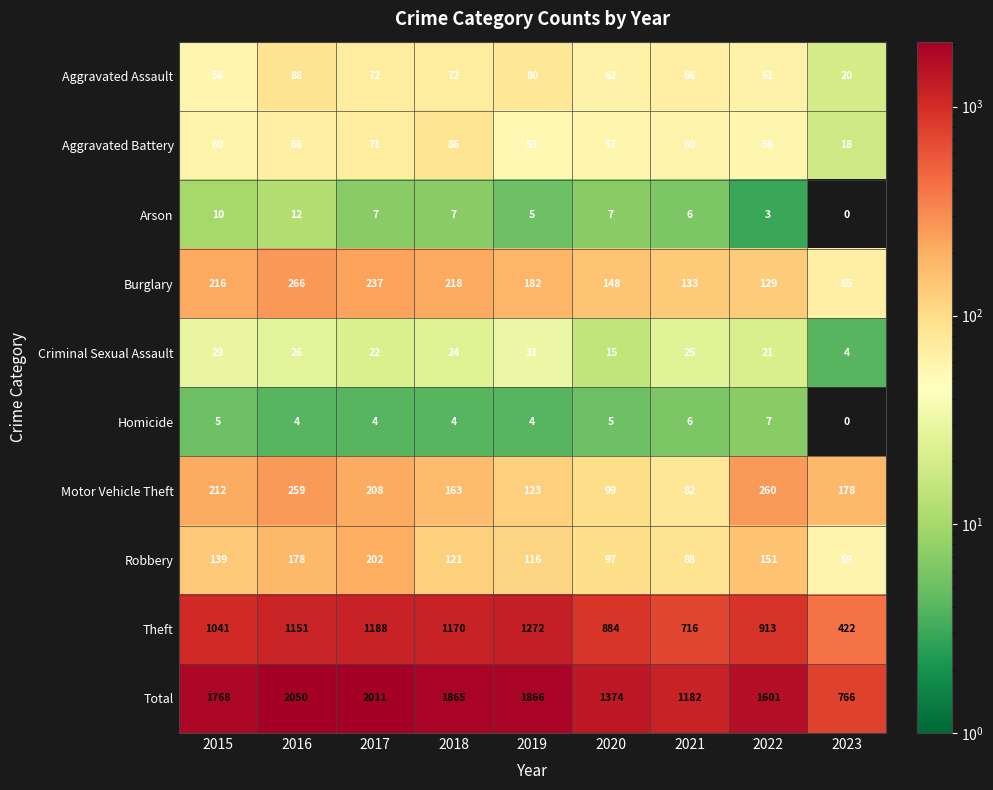

Is it true that Aggravated Battery equals 53 at 2018?

False